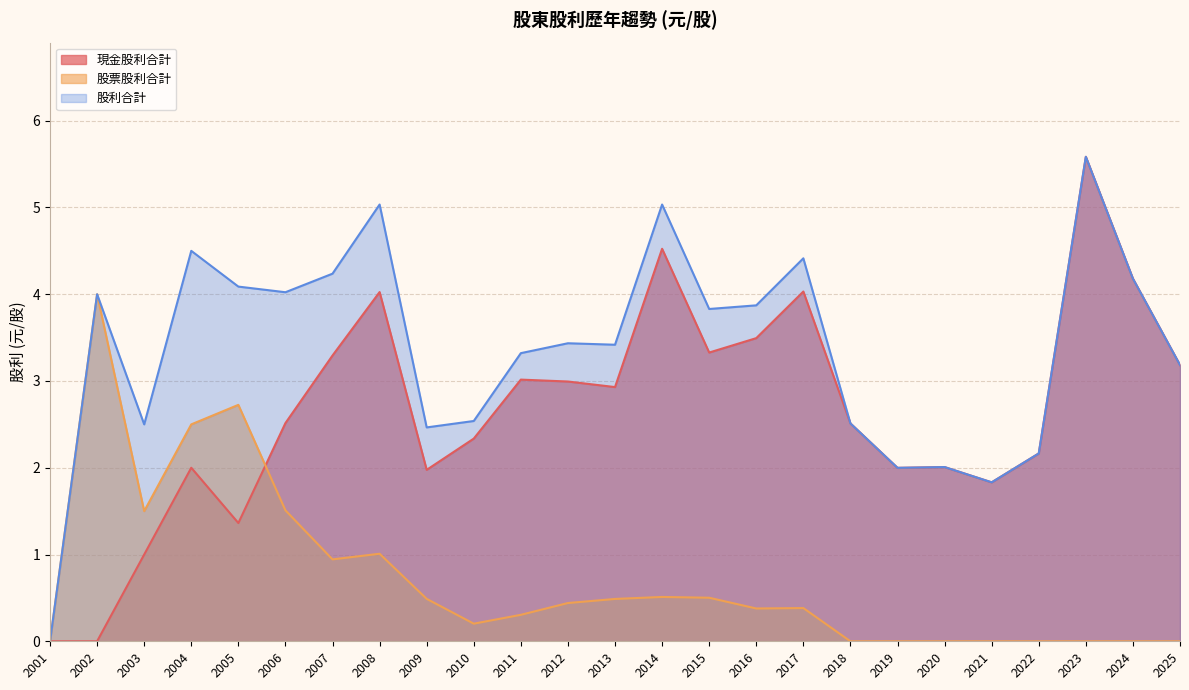

What is the average value of the 股票股利合計 series?

0.7